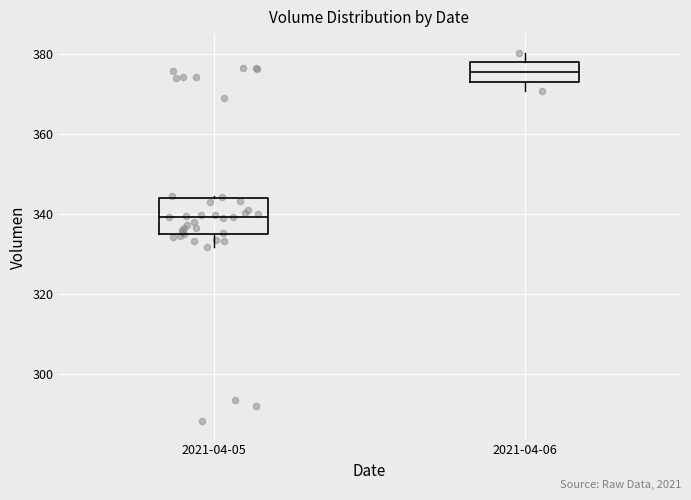

Reading left to right, read every box against the y-axis: the position of its median line, the range the box covers, and the ends of its whiskers. The values are not printed on the chart, so give them approximately, as read against the axis.

2021-04-05: median 340, box 334 to 344, whiskers 332 to 344
2021-04-06: median 376, box 374 to 378, whiskers 370 to 380